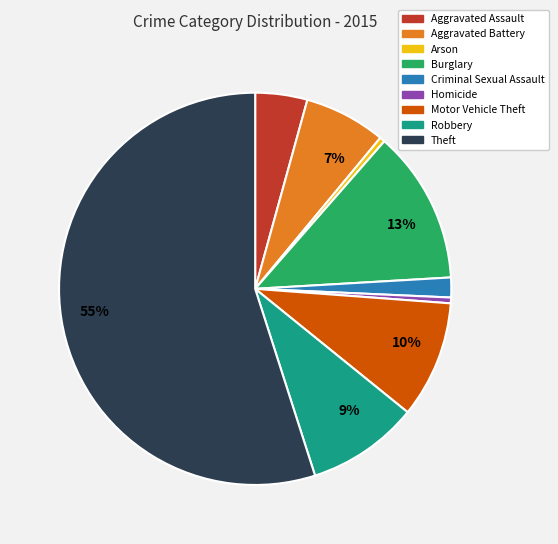

Which slice is the largest?

Theft